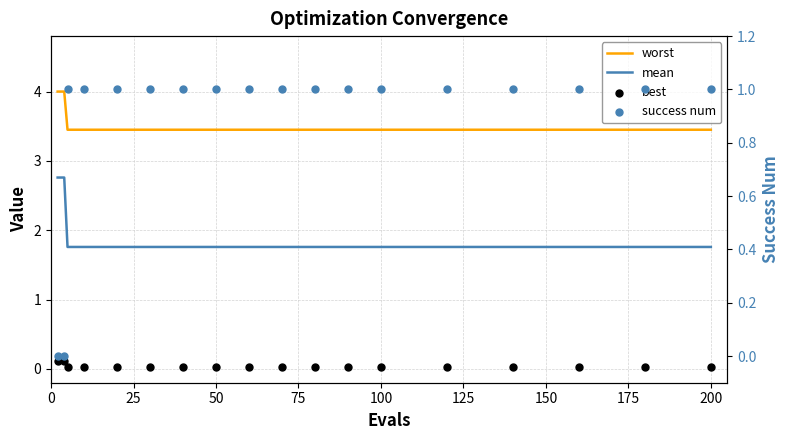

Which series has the largest Y range (max minus min)?

mean